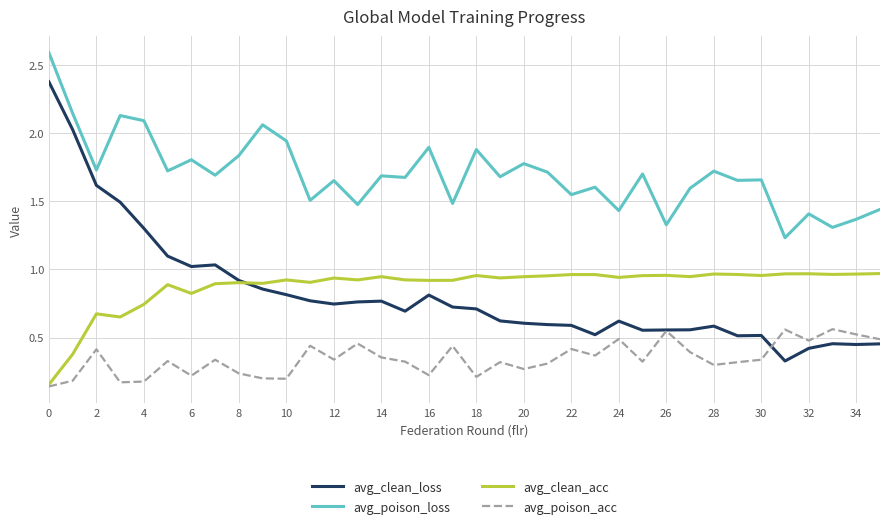

Which series has the widest spread of values?

avg_clean_loss